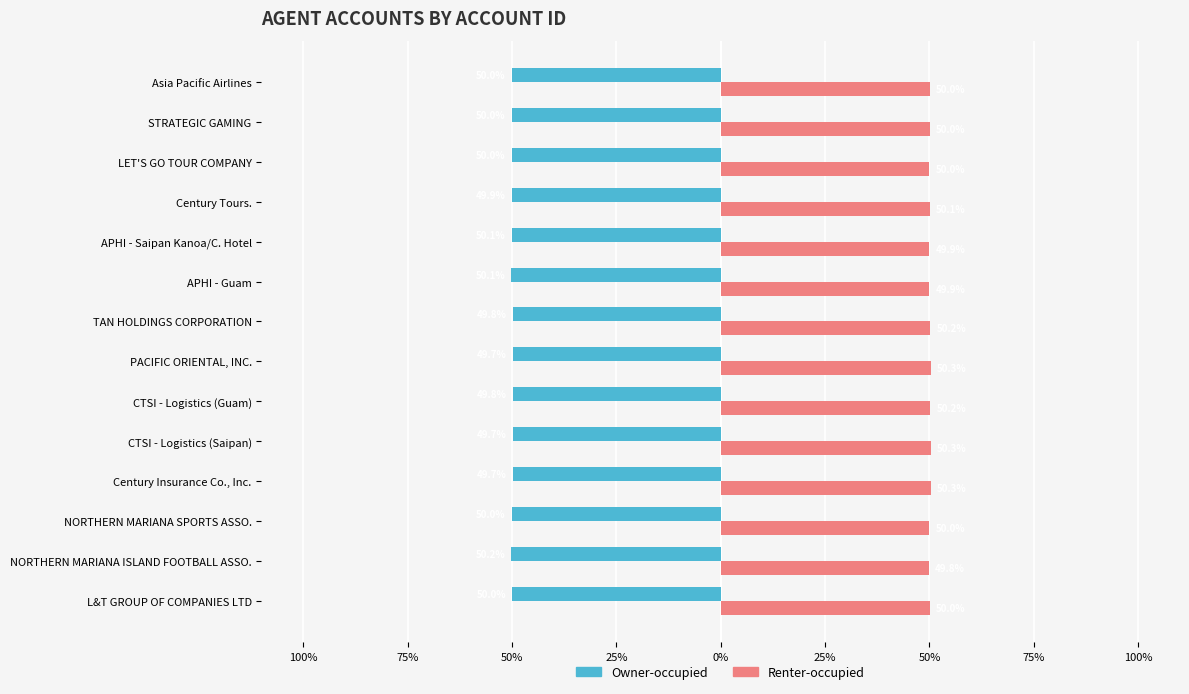

What are all the series names shown in the legend?

Owner-occupied, Renter-occupied